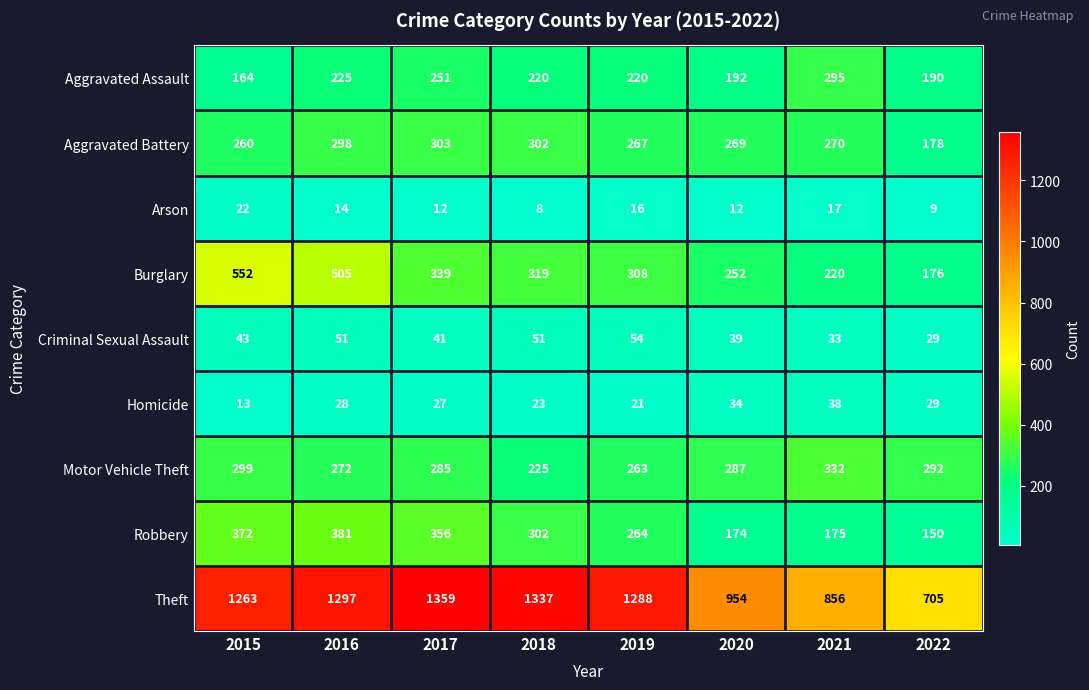

The Aggravated Assault series shows 274 at 2022. True or false?

False